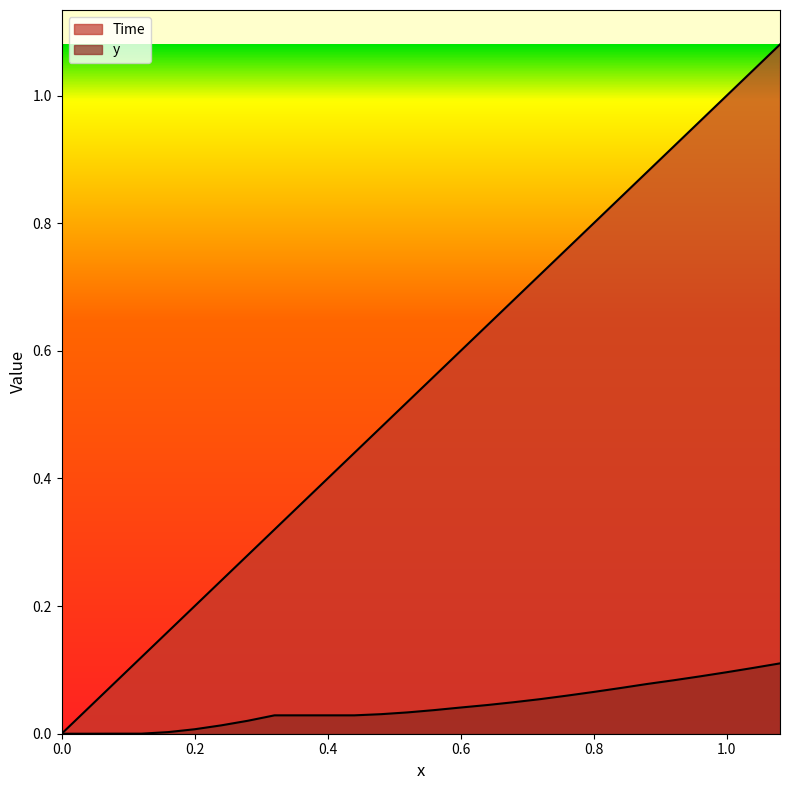

What is the value of the Time point at the 24th from the left?

0.9